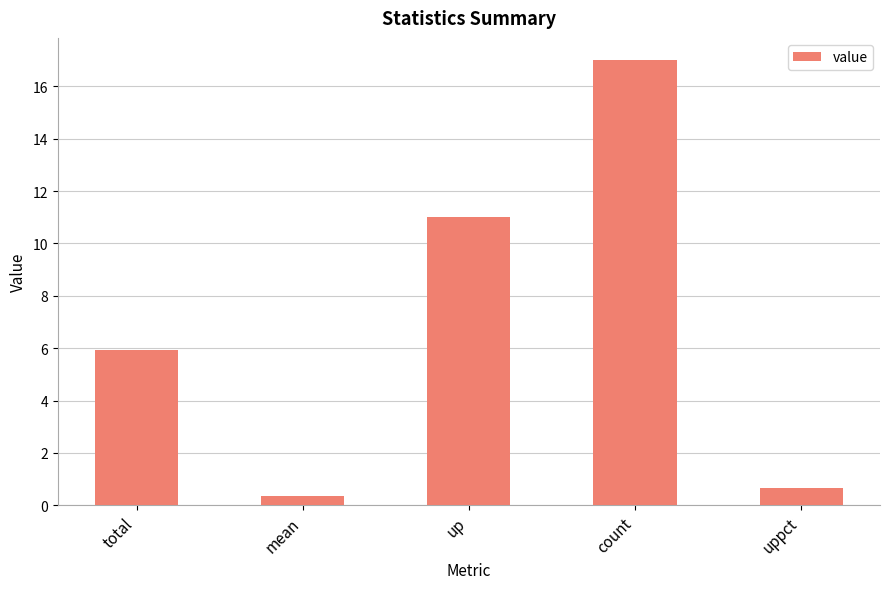

List the labels in order of value, largest first.

count, up, total, uppct, mean